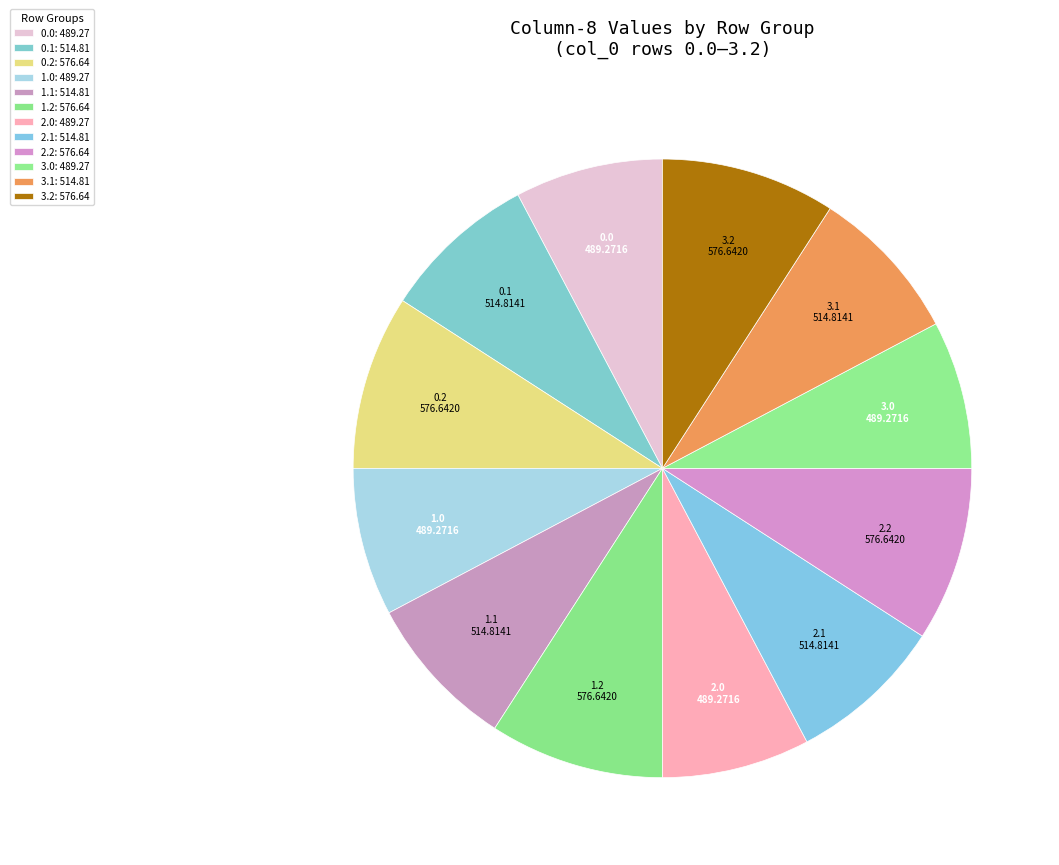

How many slices are in this pie chart?

12